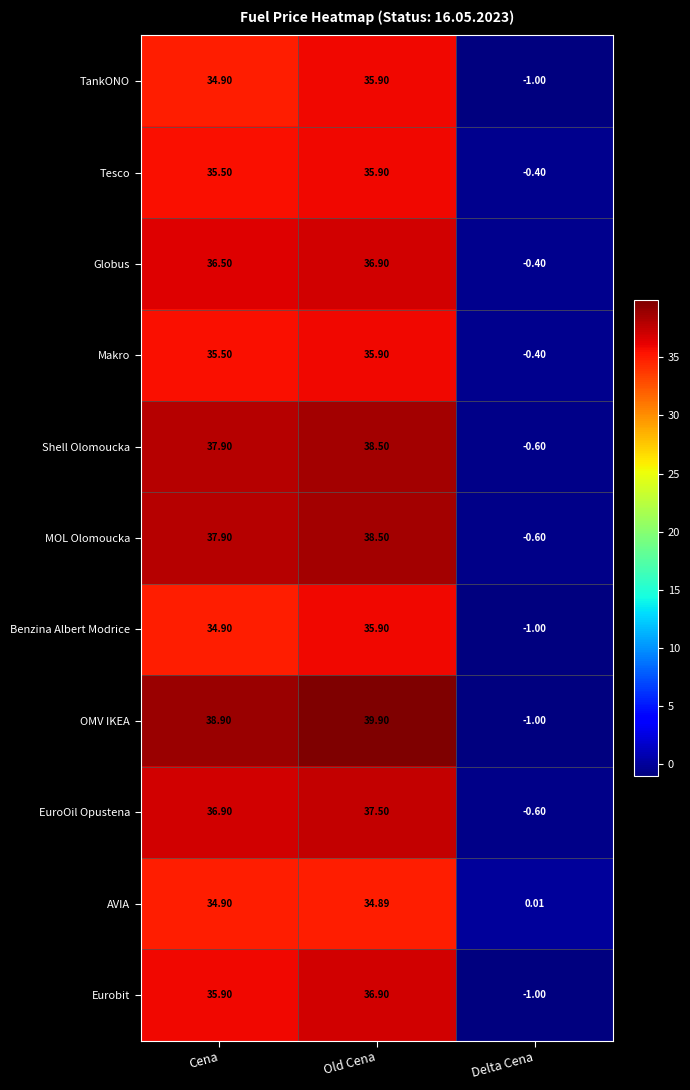

At which label does Benzina Albert Modrice first exceed 34?

Cena